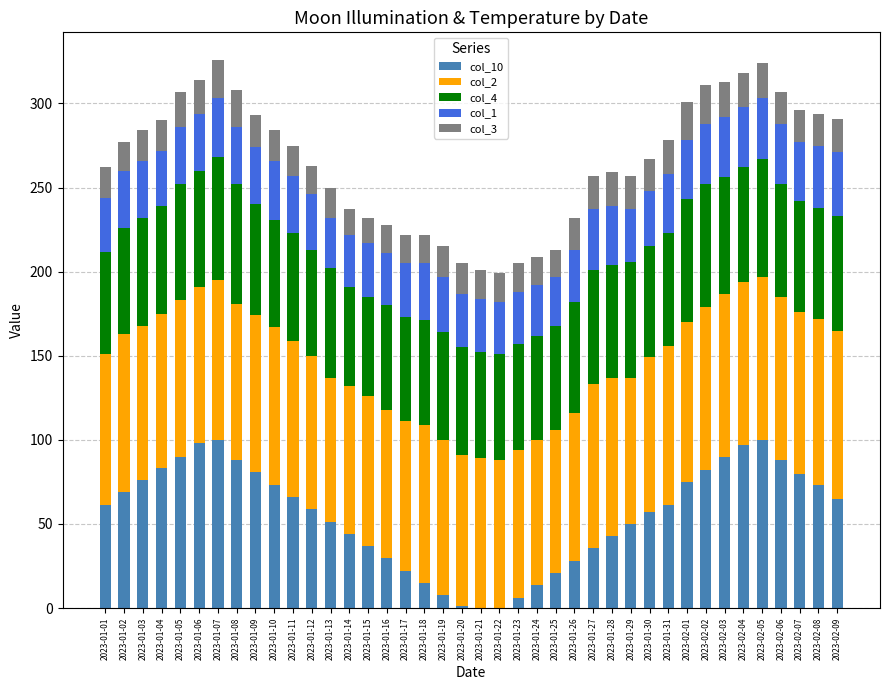

What is the label of the 5th bar from the left?

2023-01-05